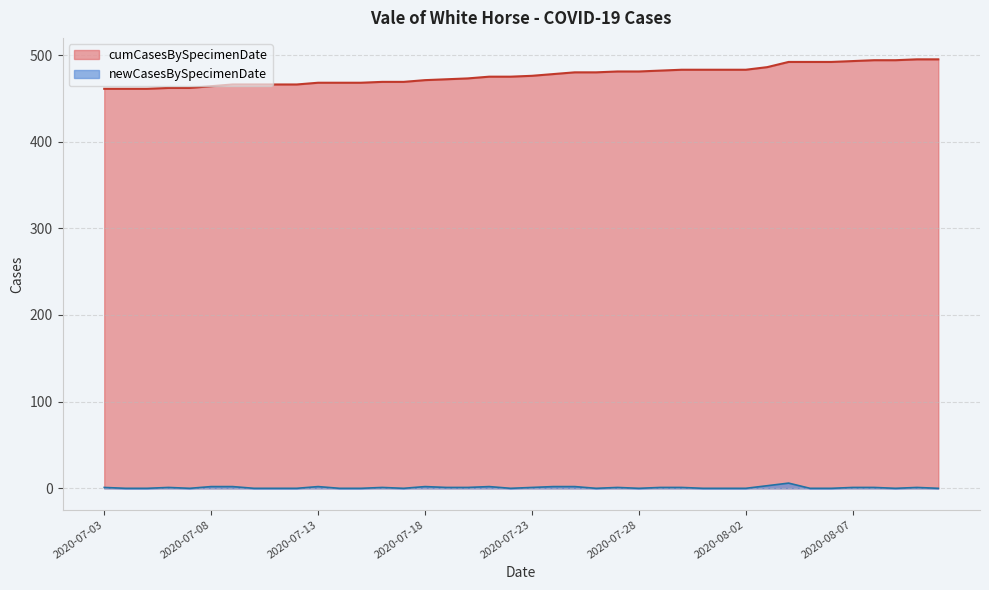

Reading left to right, list all the values displayed in this chart.

cumCasesBySpecimenDate: 2020-08-11=495	2020-08-10=495	2020-08-09=494	2020-08-08=494	2020-08-07=493	2020-08-06=492	2020-08-05=492	2020-08-04=492	2020-08-03=486	2020-08-02=483	2020-08-01=483	2020-07-31=483	2020-07-30=483	2020-07-29=482	2020-07-28=481	2020-07-27=481	2020-07-26=480	2020-07-25=480	2020-07-24=478	2020-07-23=476	2020-07-22=475	2020-07-21=475	2020-07-20=473	2020-07-19=472	2020-07-18=471	2020-07-17=469	2020-07-16=469	2020-07-15=468	2020-07-14=468	2020-07-13=468	2020-07-12=466	2020-07-11=466	2020-07-10=466	2020-07-09=466	2020-07-08=464	2020-07-07=462	2020-07-06=462	2020-07-05=461	2020-07-04=461	2020-07-03=461
newCasesBySpecimenDate: 2020-08-11=0	2020-08-10=1	2020-08-09=0	2020-08-08=1	2020-08-07=1	2020-08-06=0	2020-08-05=0	2020-08-04=6	2020-08-03=3	2020-08-02=0	2020-08-01=0	2020-07-31=0	2020-07-30=1	2020-07-29=1	2020-07-28=0	2020-07-27=1	2020-07-26=0	2020-07-25=2	2020-07-24=2	2020-07-23=1	2020-07-22=0	2020-07-21=2	2020-07-20=1	2020-07-19=1	2020-07-18=2	2020-07-17=0	2020-07-16=1	2020-07-15=0	2020-07-14=0	2020-07-13=2	2020-07-12=0	2020-07-11=0	2020-07-10=0	2020-07-09=2	2020-07-08=2	2020-07-07=0	2020-07-06=1	2020-07-05=0	2020-07-04=0	2020-07-03=1